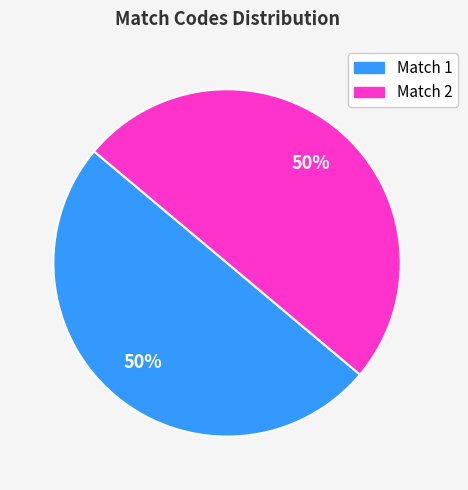

How many segments does this pie chart have?

2